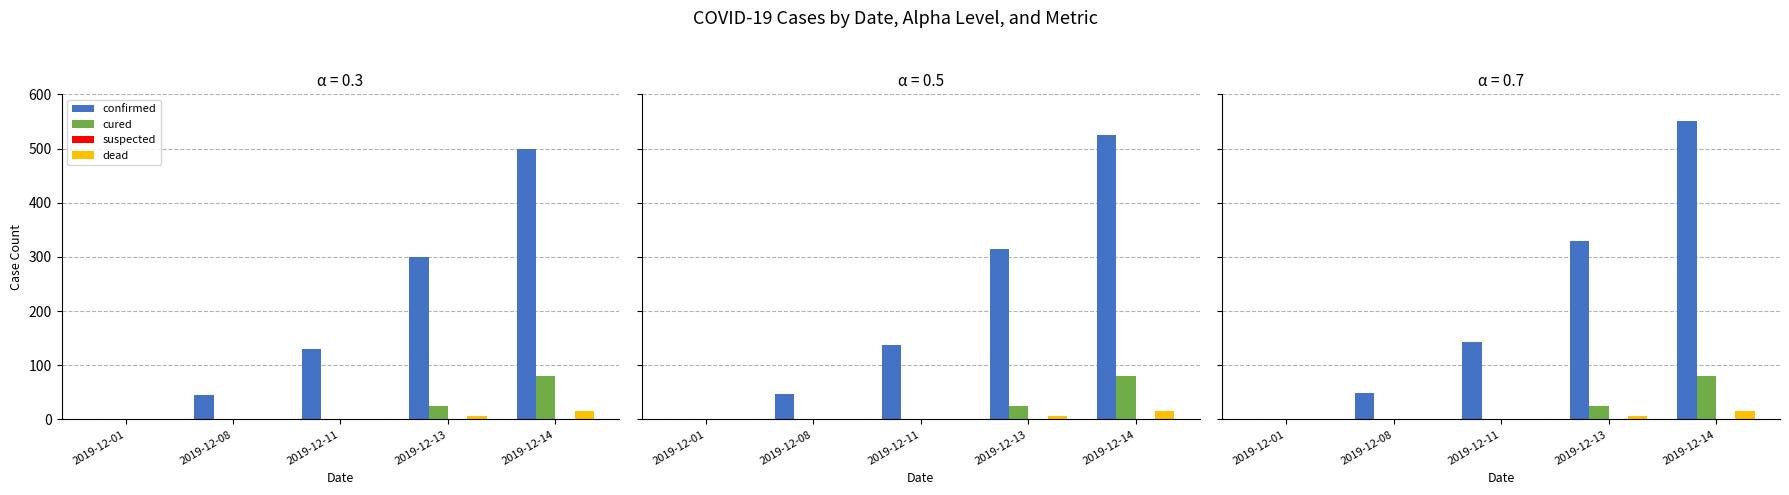

The value of cured at 2019-12-01 is 0.0. True or false?

True